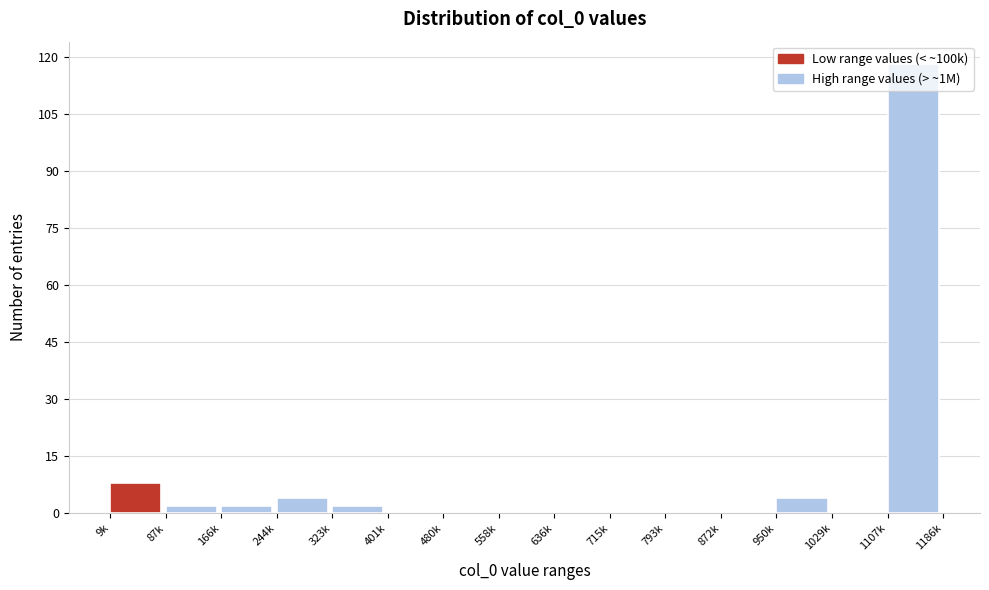

Which has a higher value, 1107k or 9k?

1107k